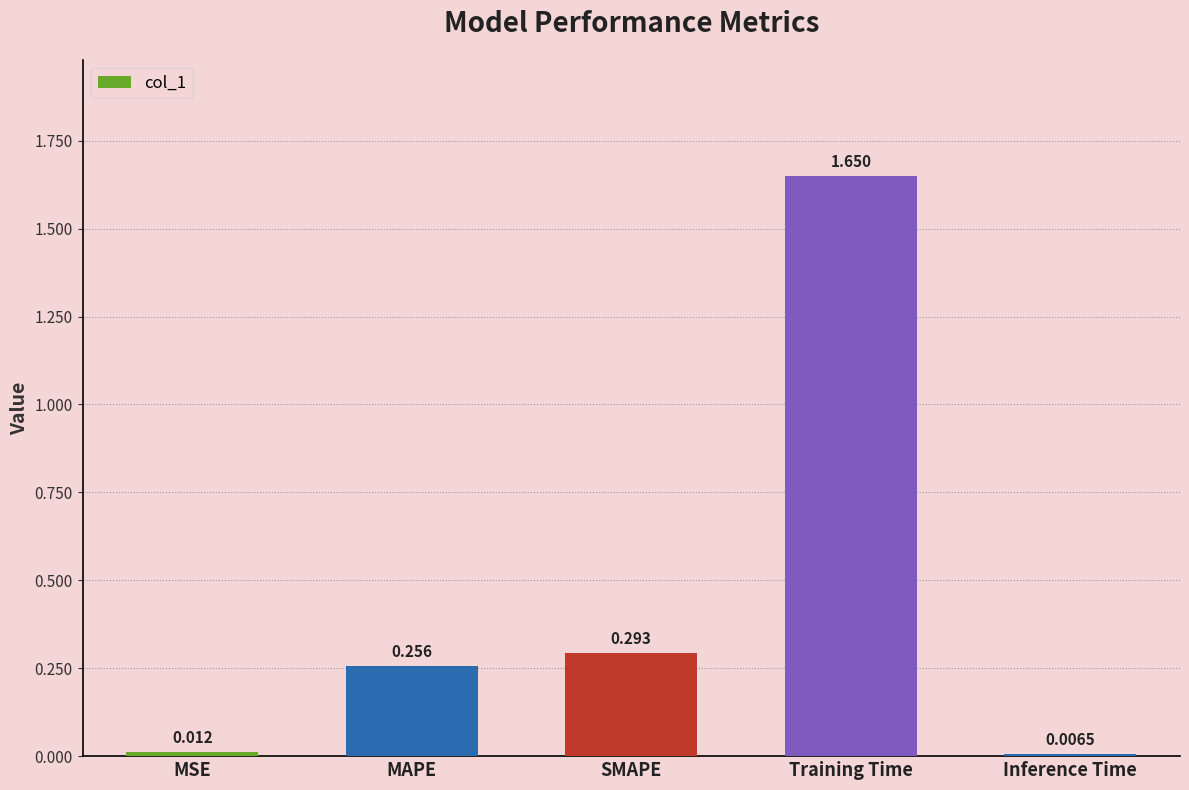

What is the change in value from MAPE to Training Time?

+1.4